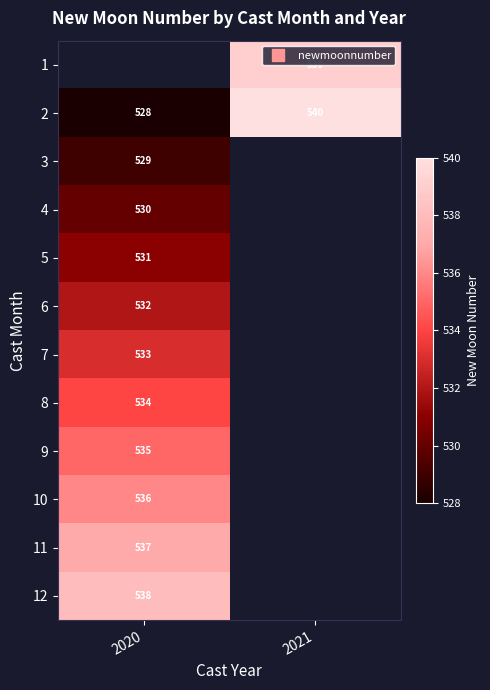

Which category has the lowest value in the 4 series?

2020